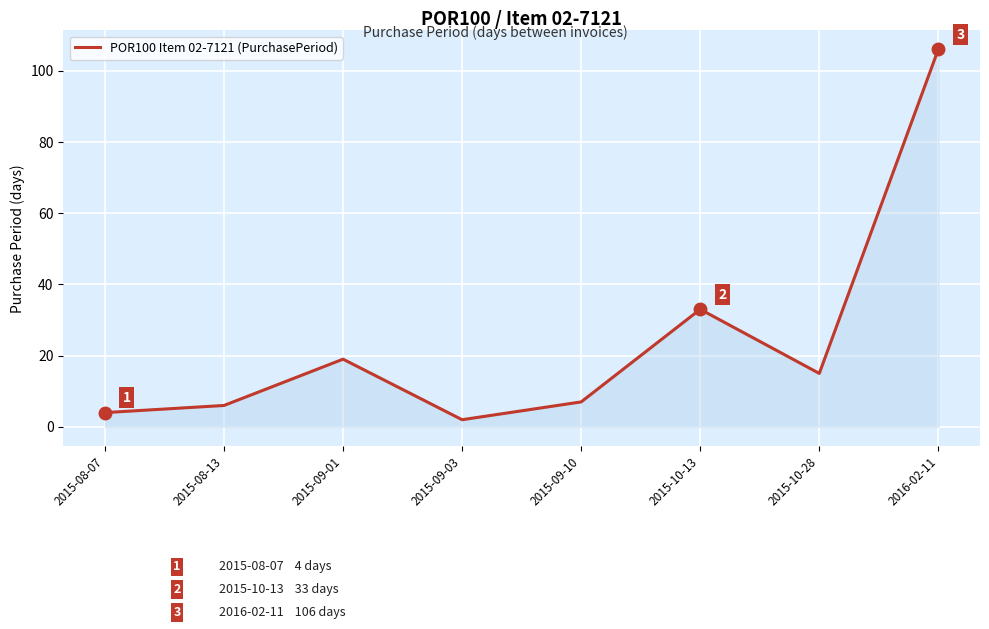

Where is the first local maximum?

2015-09-01